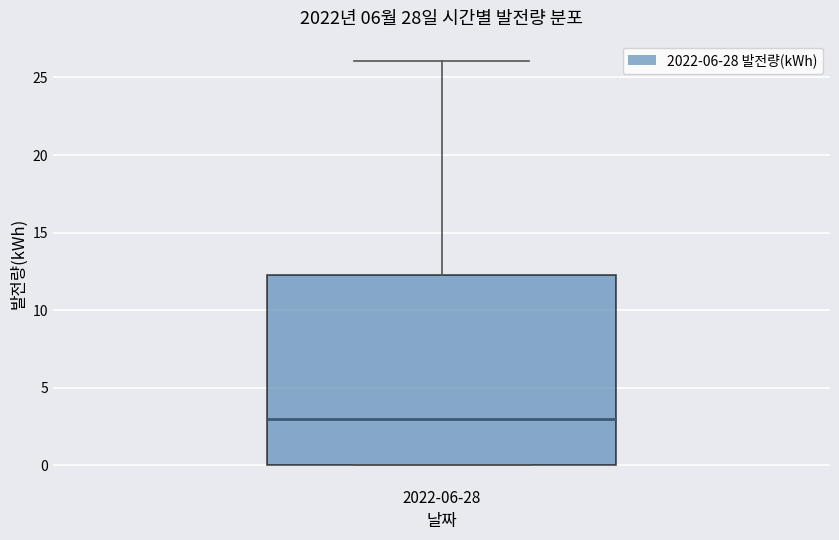

Where does the median line of the box for 2022-06-28 sit on the y-axis? The values are not printed on the chart, so give them approximately, as read against the axis.

3.0